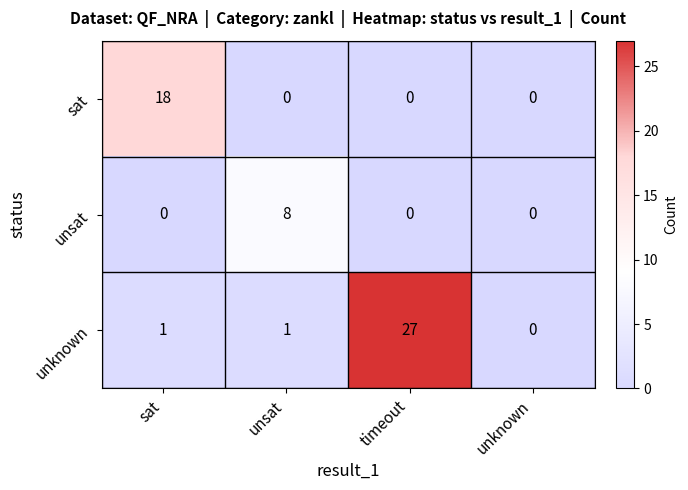

At how many categories does at least one series exceed 22?

1